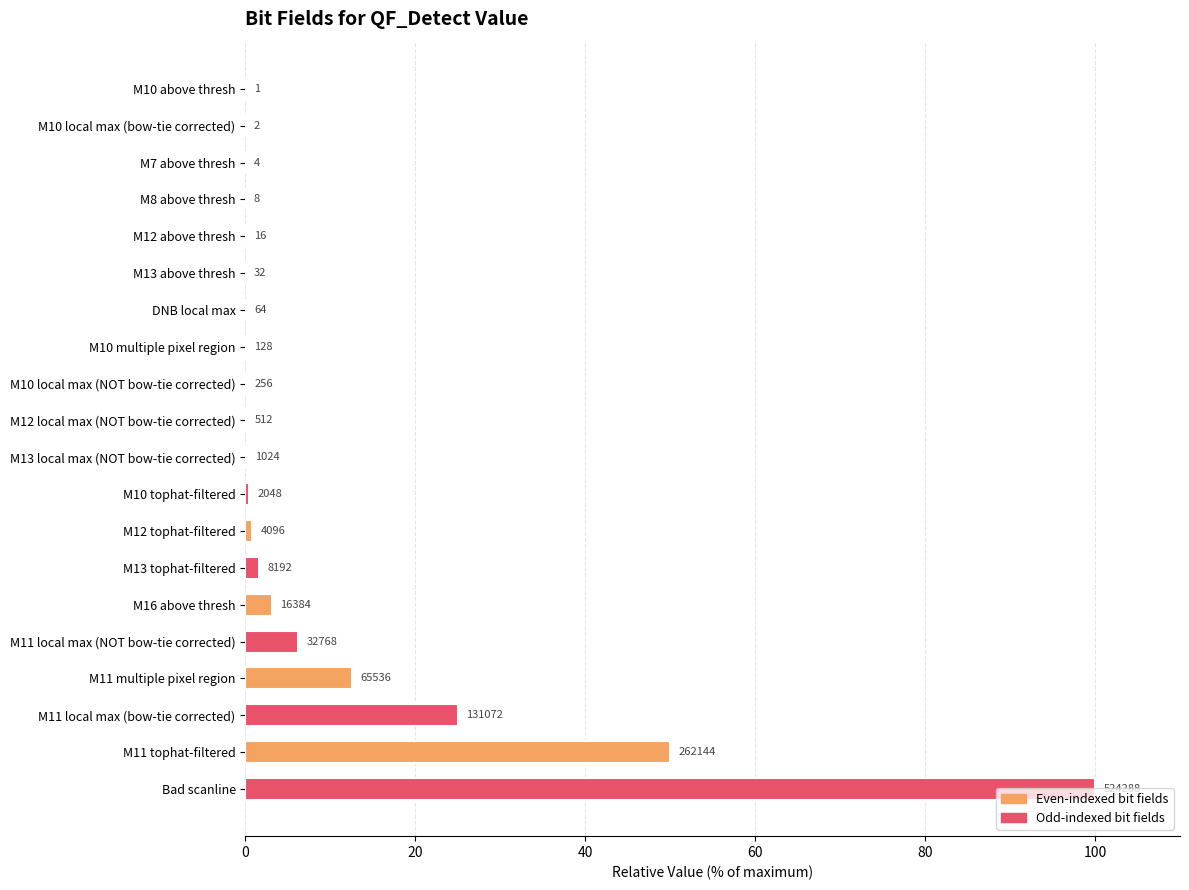

Are the bars horizontal?

Yes